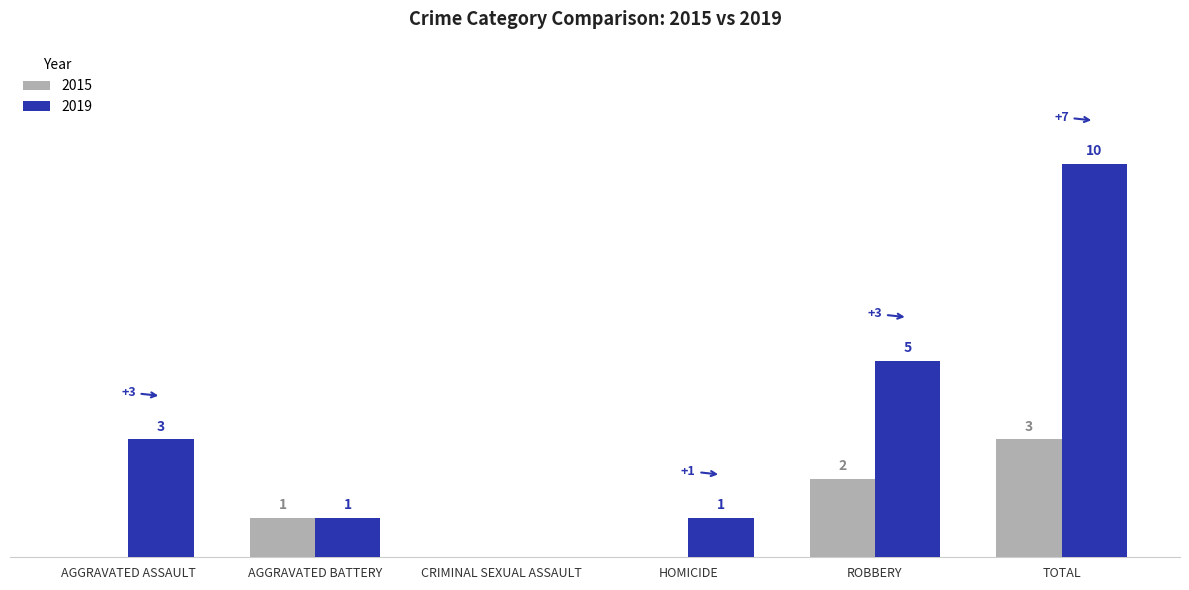

What is the average value of the 2015 series?

1